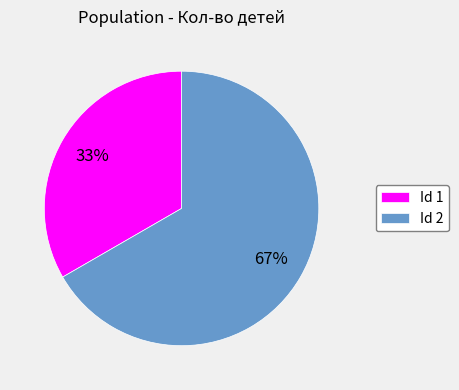

To the nearest percent, what is the combined percentage of Id 2 and Id 1?

100%